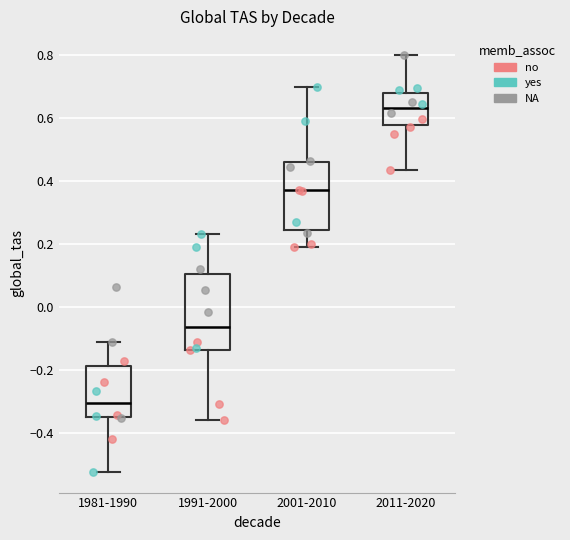

Which box is the tallest, from its lower edge to its upper edge?

1991-2000